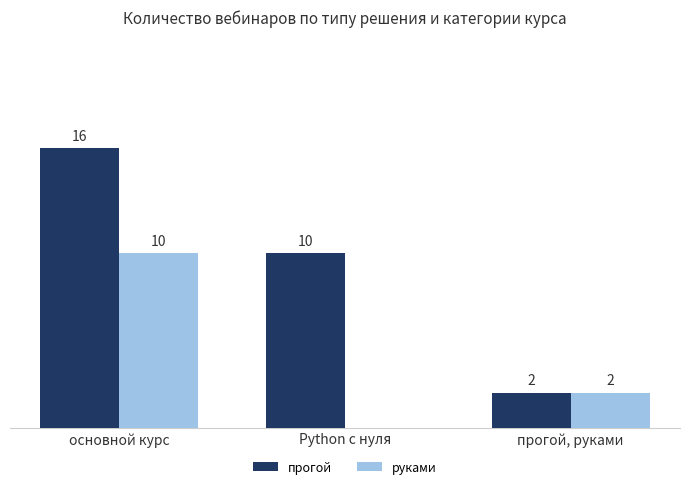

Which category has the highest value in the руками series?

основной курс